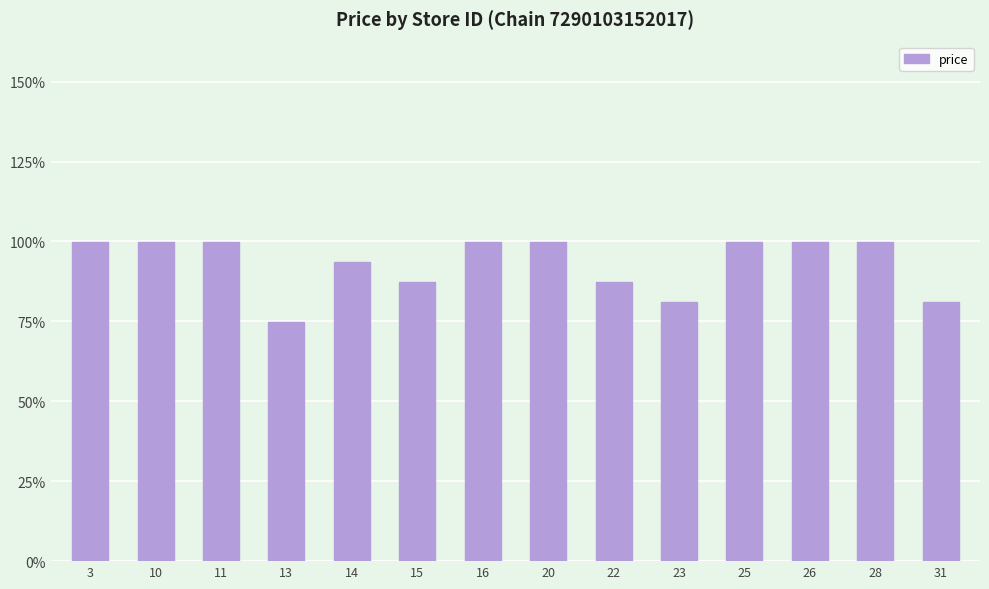

Does the chart contain any negative values?

No